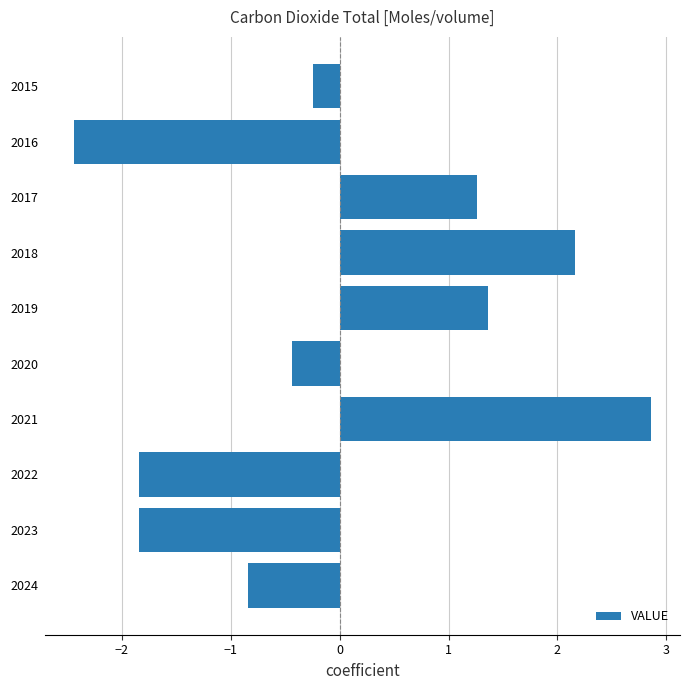

Reading bottom to top, transcribe all the data shown in this chart.

-0.8	-1.8	-1.8	2.9	-0.4	1.4	2.2	1.3	-2.4	-0.2